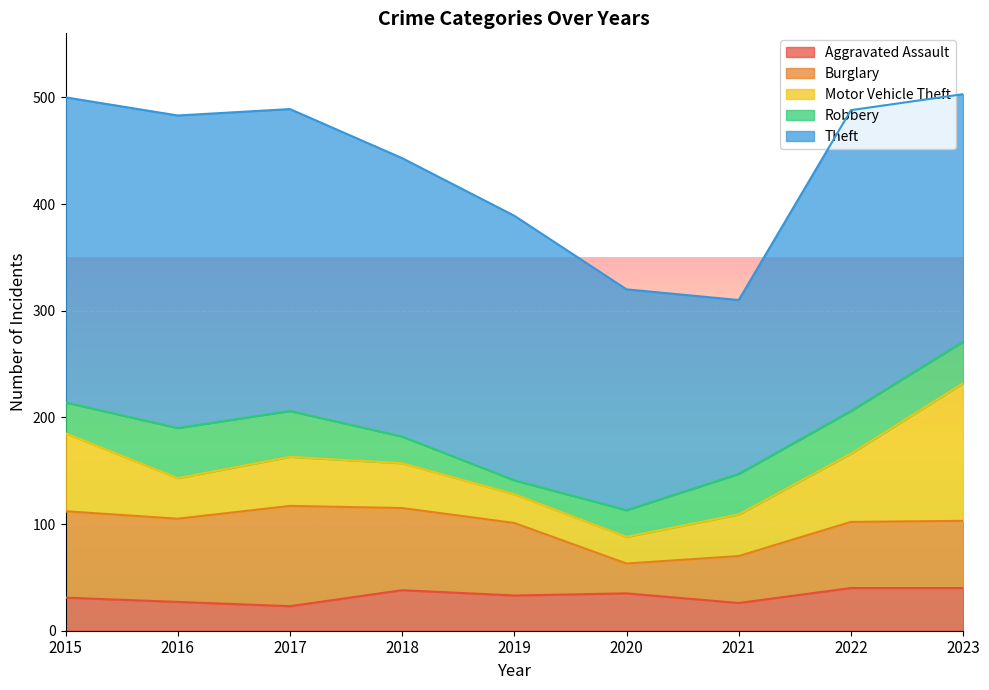

True or false: Burglary and Robbery intersect in this chart.

False